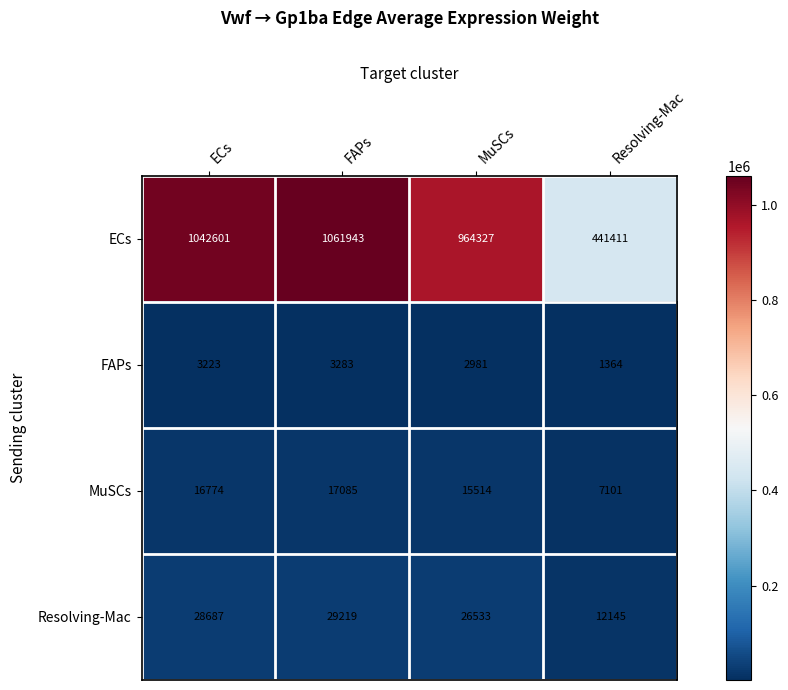

Is it true that MuSCs equals 10499 at Resolving-Mac?

False